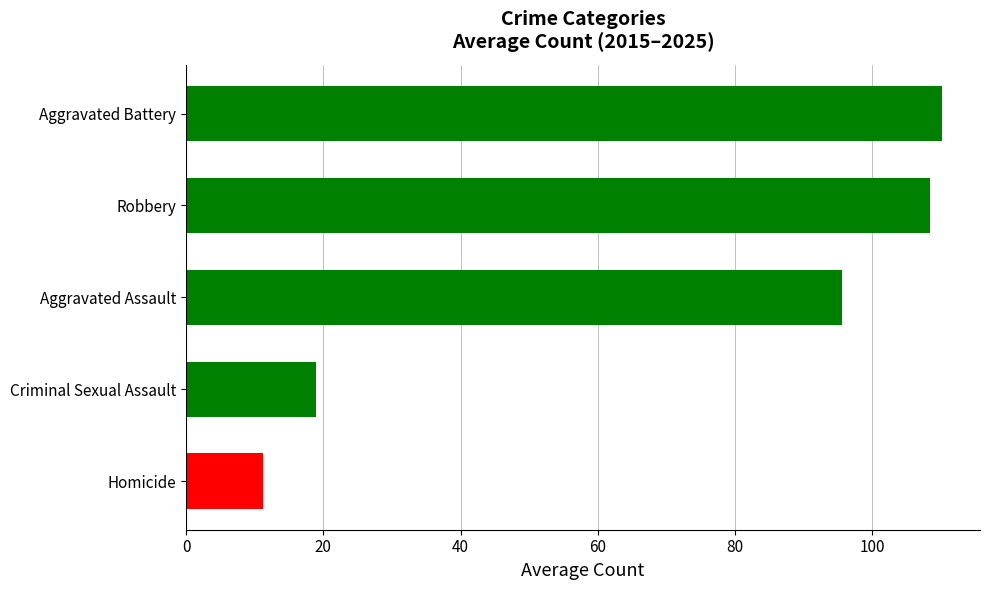

What is the ratio of the value at Robbery to the value at Aggravated Battery?

1.0